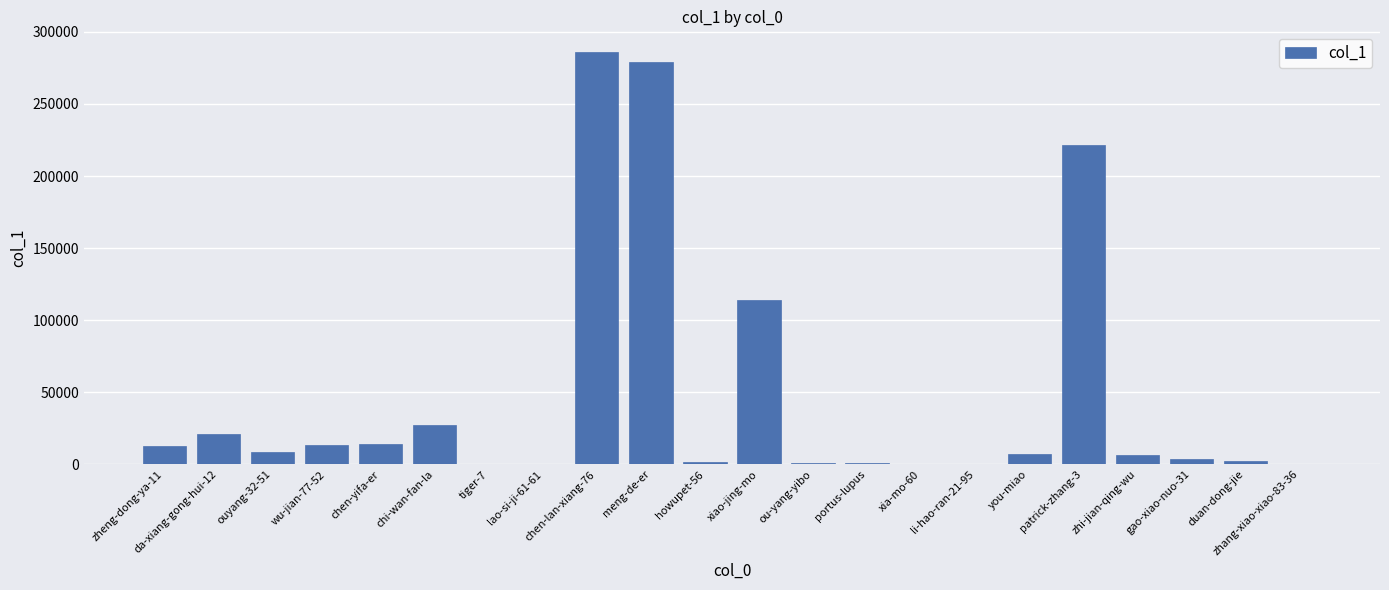

Which has a higher value, meng-de-er or patrick-zhang-3?

meng-de-er